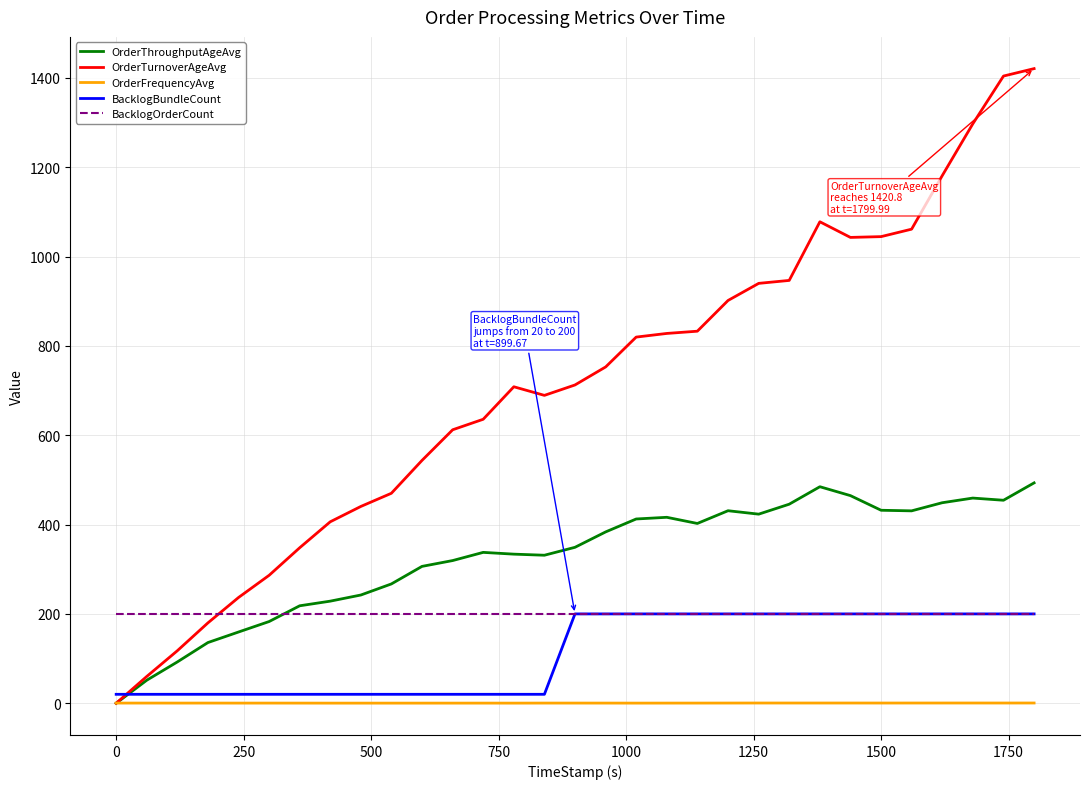

Which series has the widest spread of values?

OrderTurnoverAgeAvg